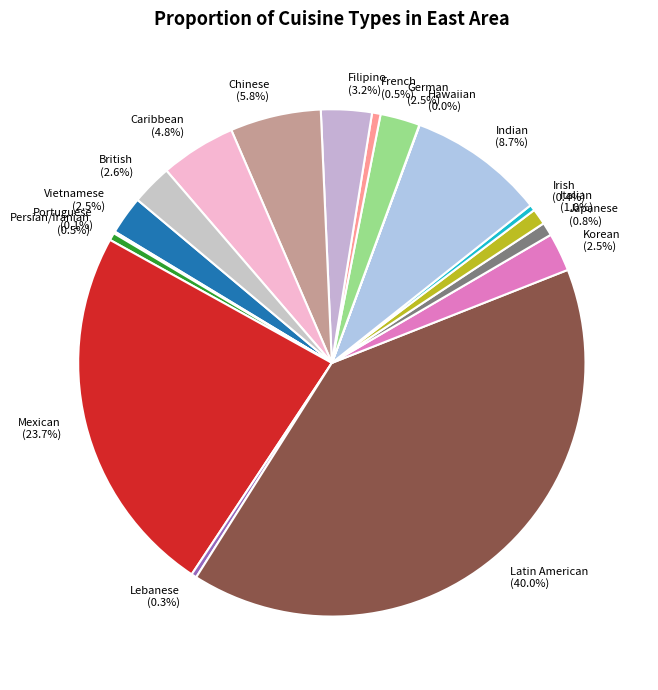

What percentage is the British slice, to the nearest percent?

3%